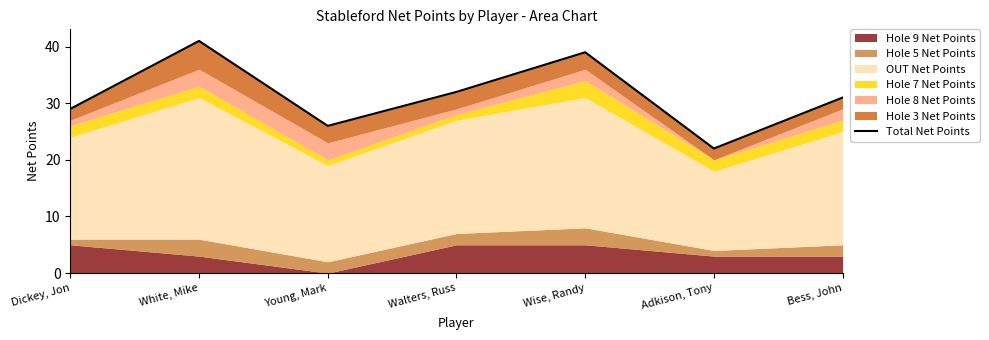

What is the ratio of the value at Adkison, Tony to the value at Young, Mark?

0.8